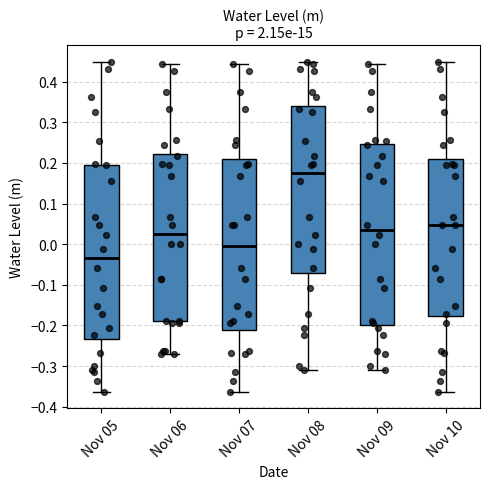

Comparing the boxes themselves (not the whiskers), which one is the tallest?

Nov 09